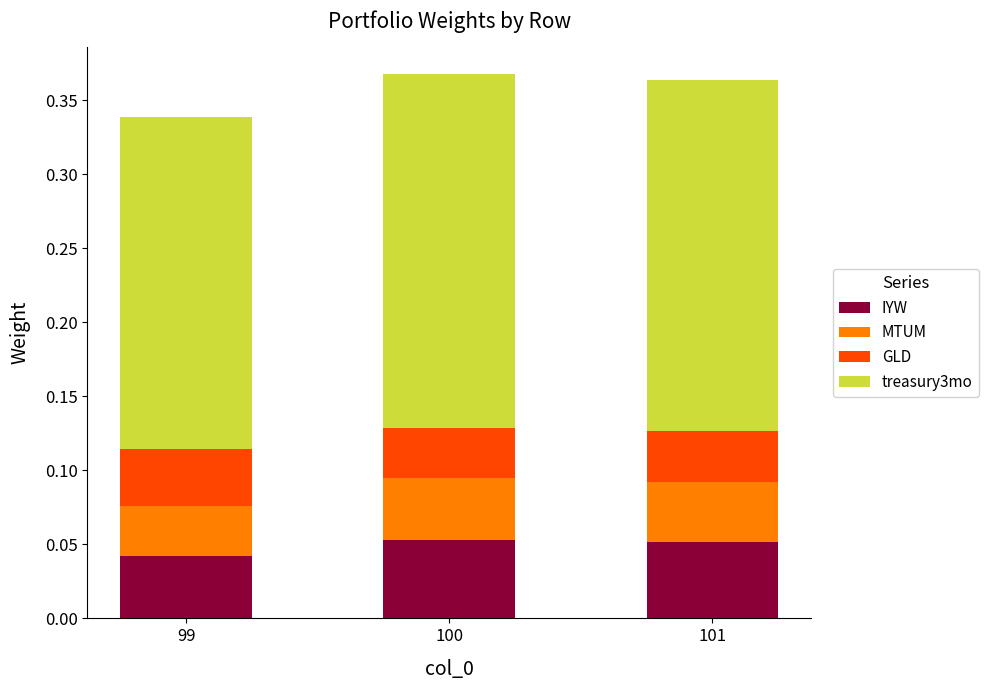

What is the total value across all series at 101?

0.4